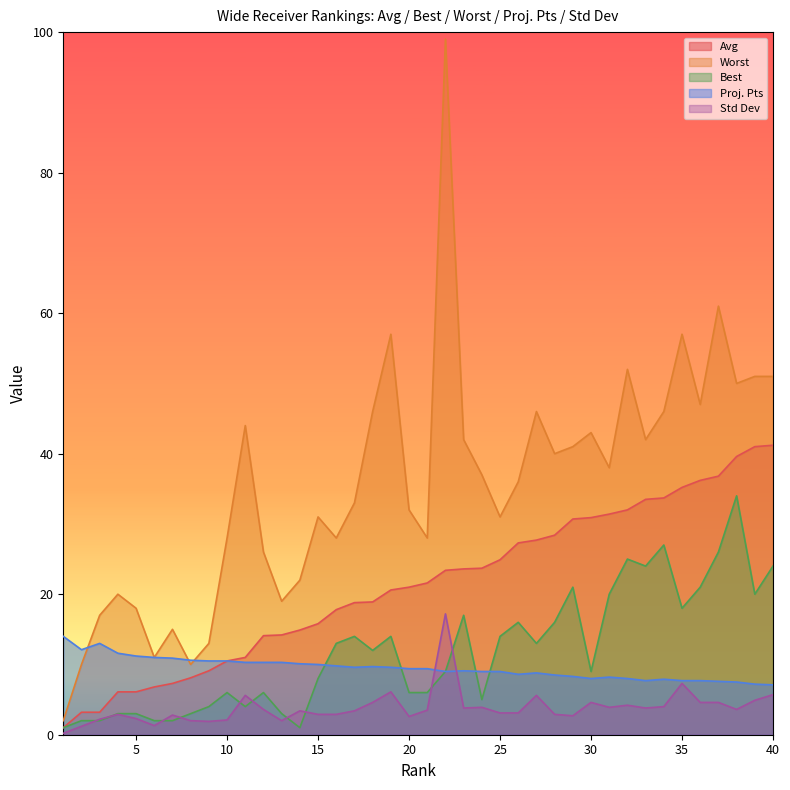

At which category is the sum across all series the highest?

22